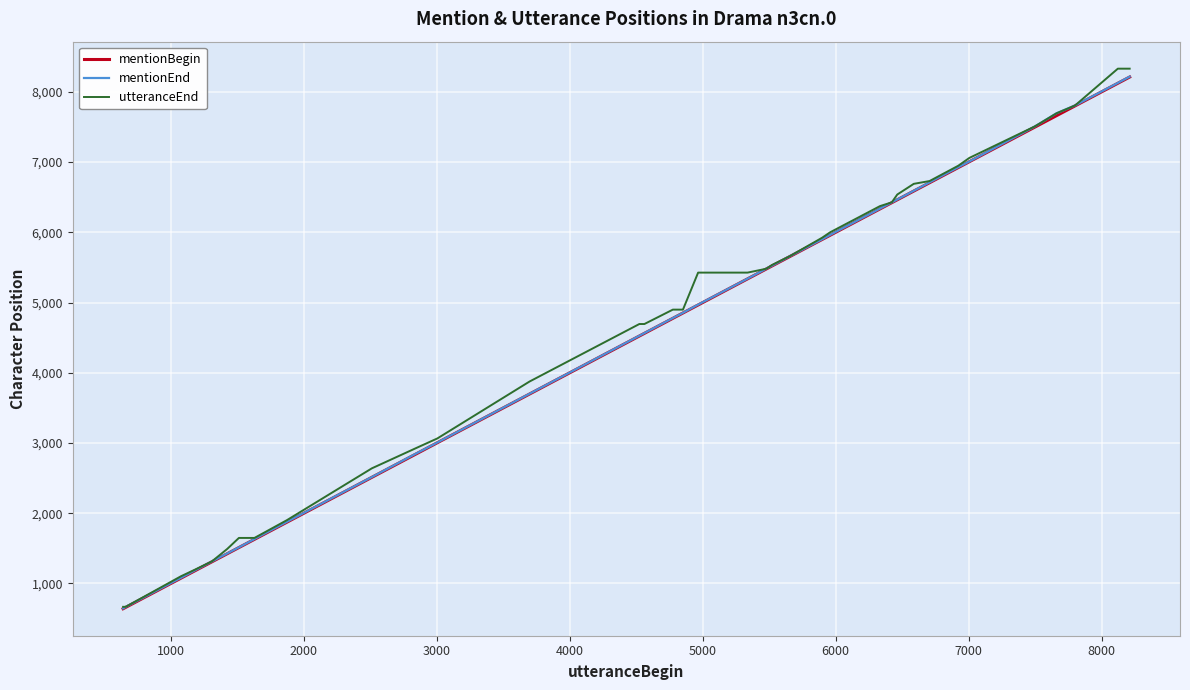

Which series has the widest spread of values?

utteranceEnd